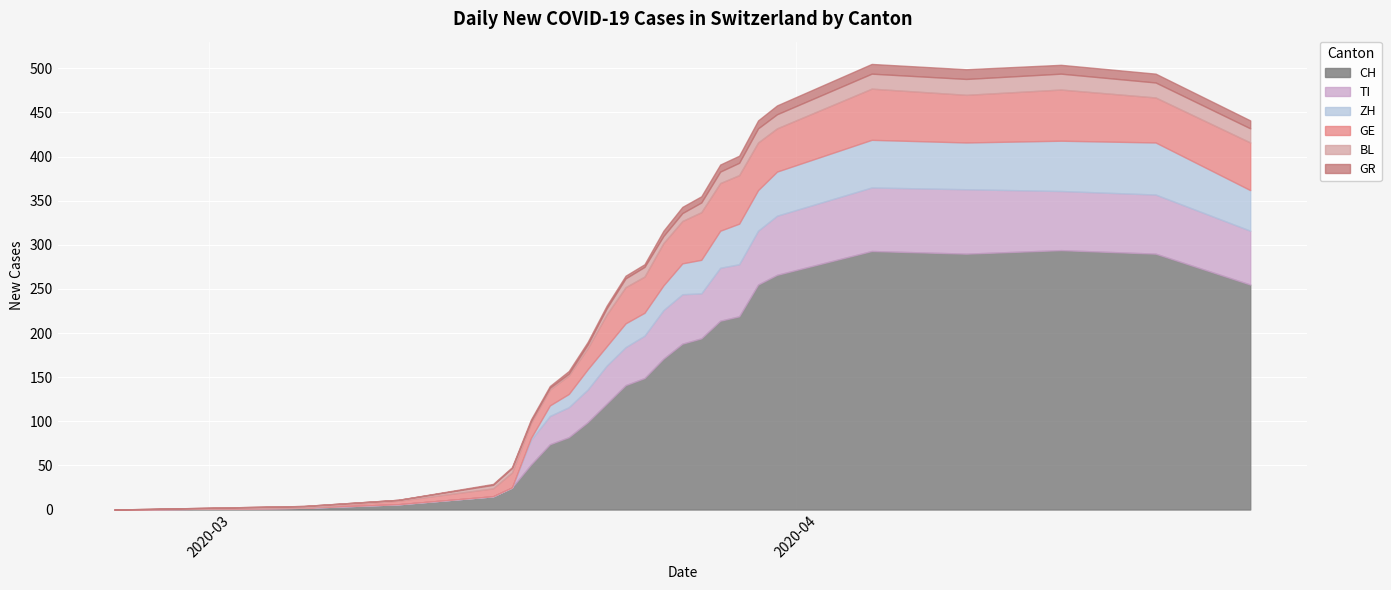

True or false: BL and GR cross at least once.

False